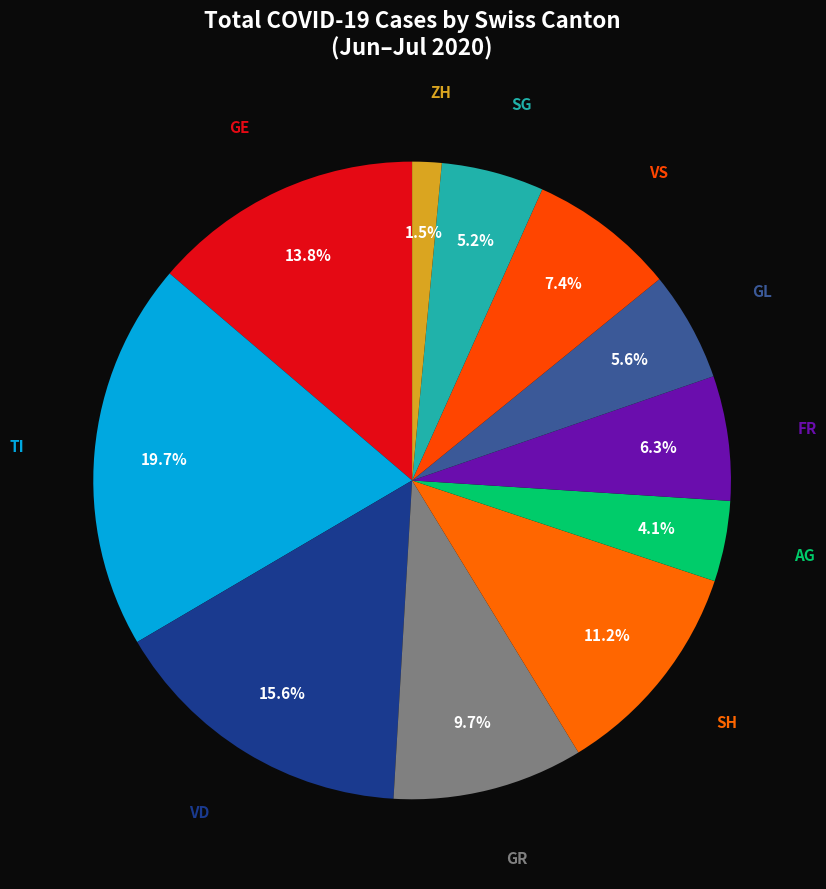

What portion of the pie excludes GE?

86.2%